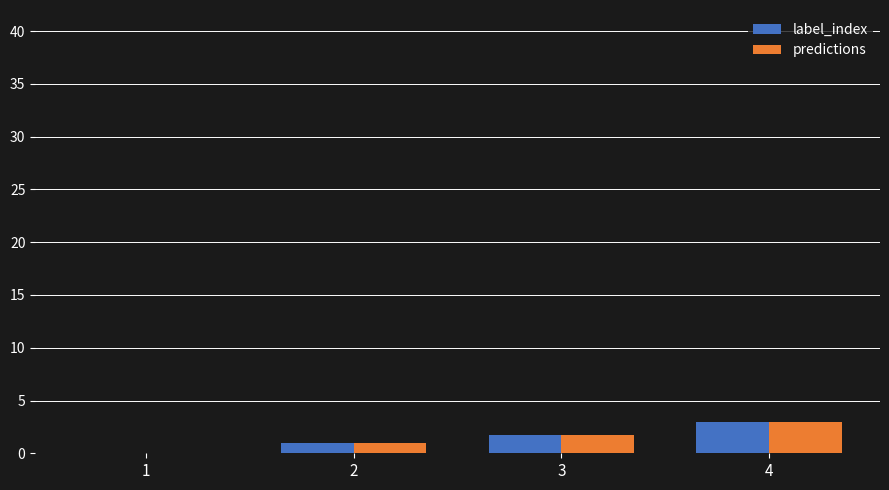

The label_index series shows 0.0 at 1. True or false?

True